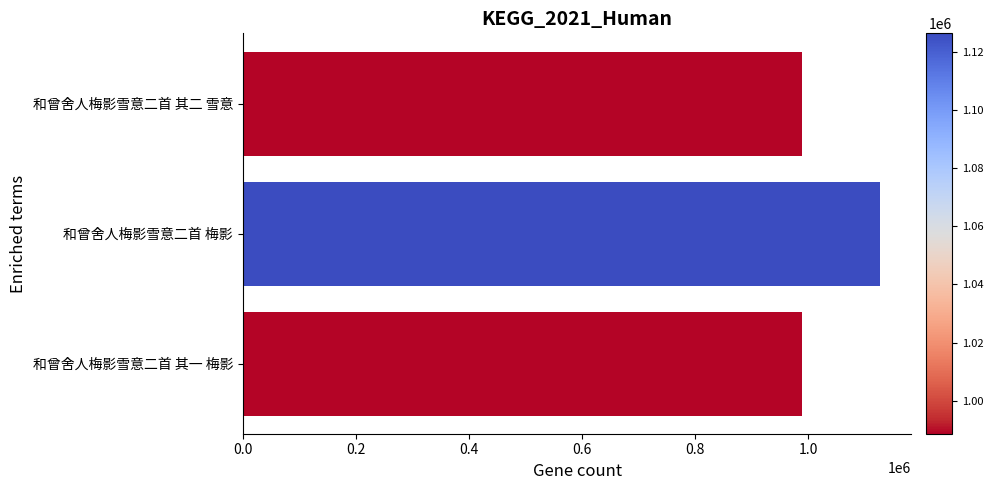

The chart shows a value of 531651 at 和曾舍人梅影雪意二首 梅影. True or false?

False